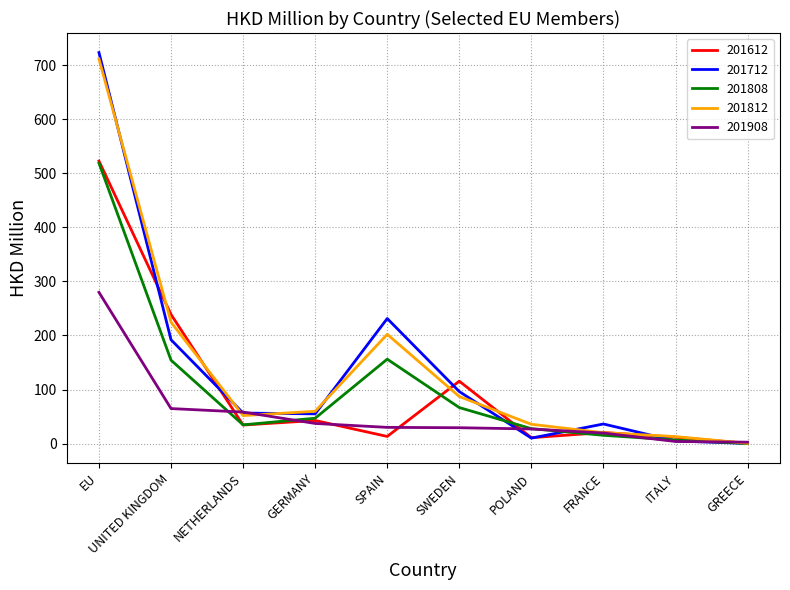

Is it true that 201612 equals 115.4 at SWEDEN?

True